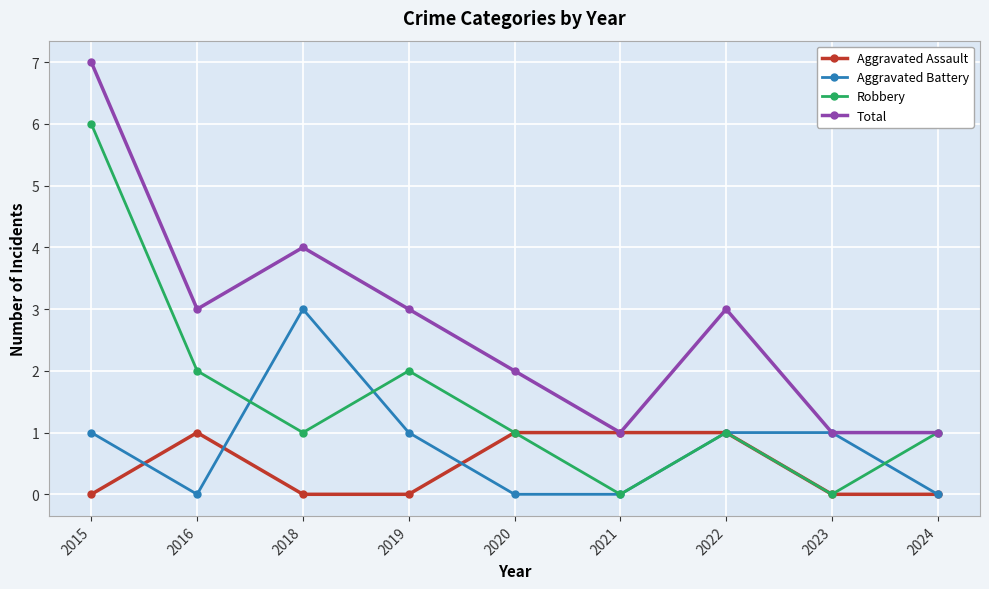

What is the sum of the Robbery values at 2019 and 2020?

3